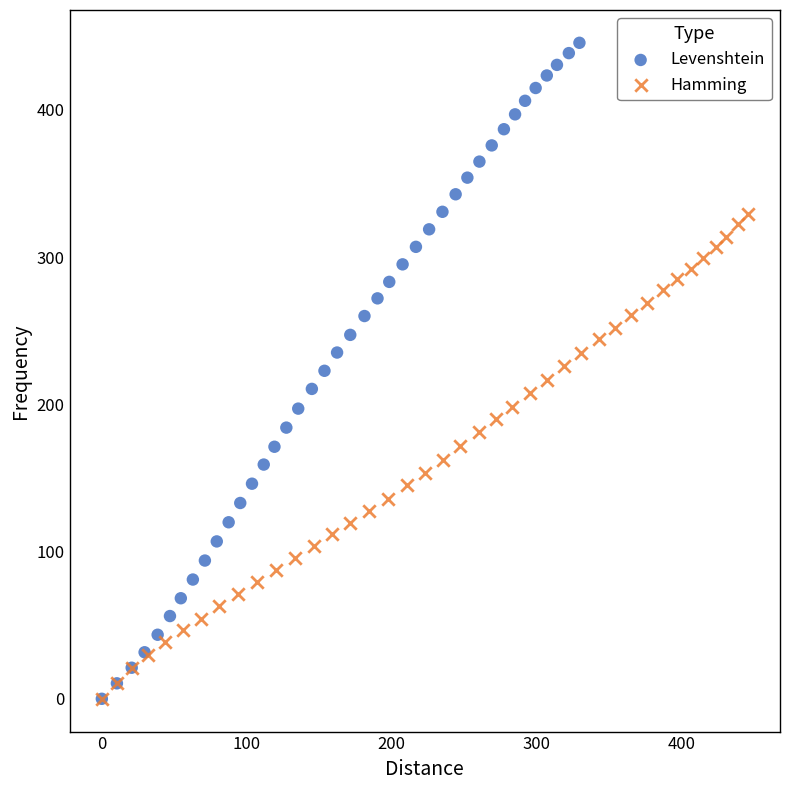

Which series reaches the maximum Y coordinate?

Levenshtein